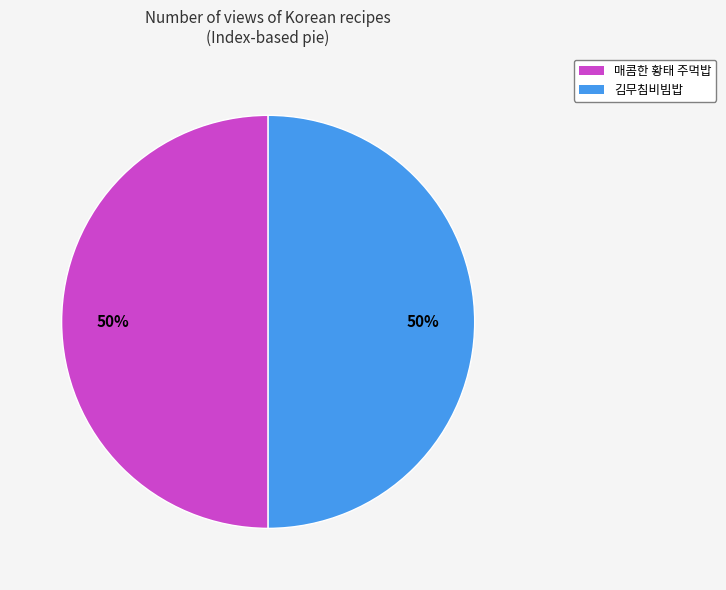

Is it true that 매콤한 황태 주먹밥 is 40% of the pie?

False